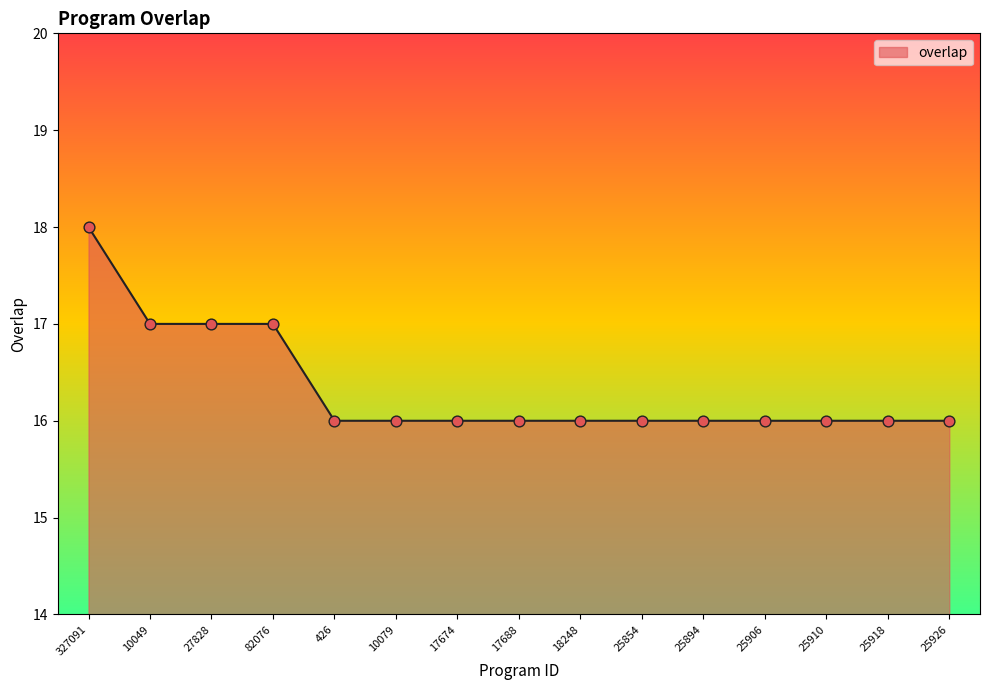

Between 27828 and 25910, which is larger?

27828